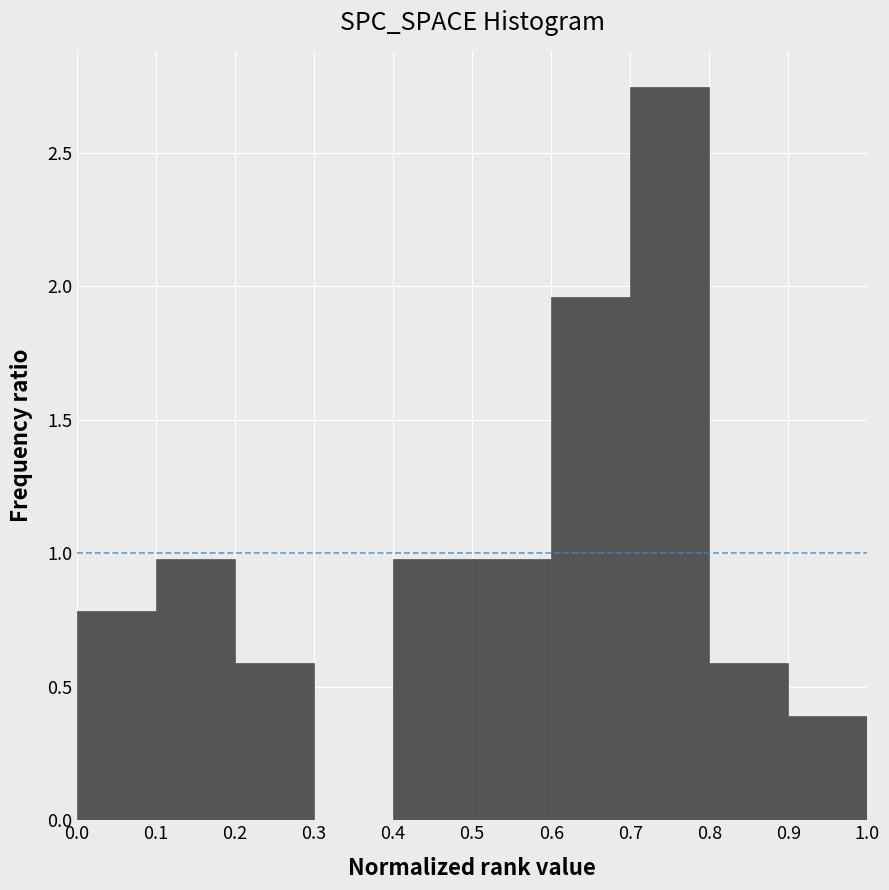

Which range on the x-axis has the tallest bar?

0.7 to 0.8